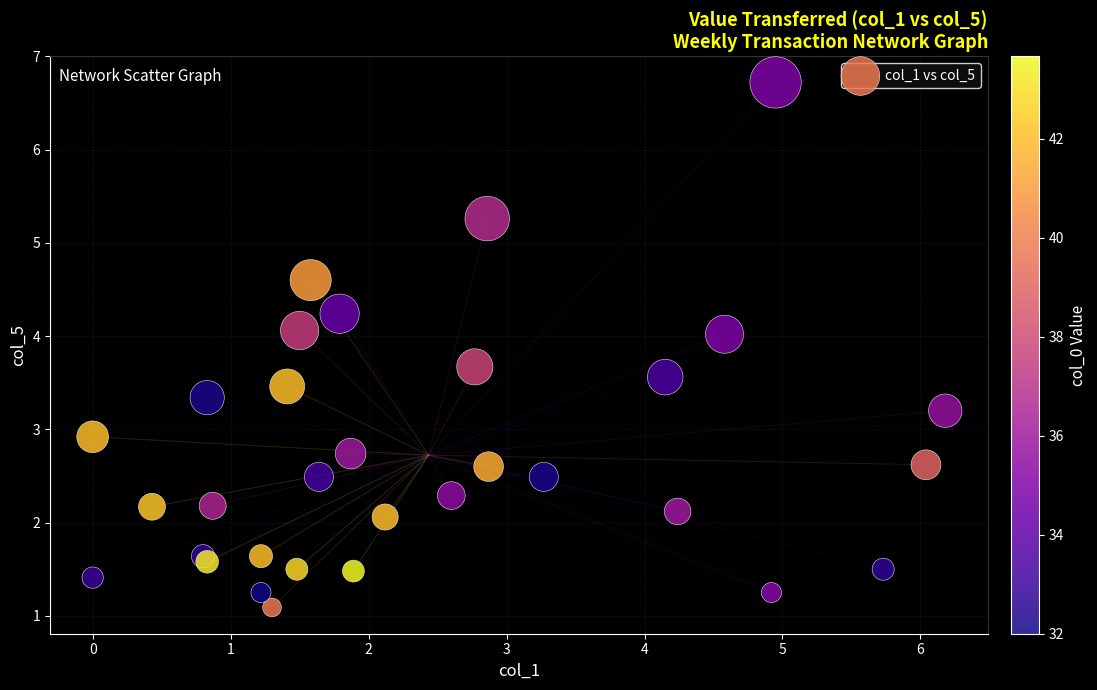

What Y value in the scatter plot is closest to 3?

2.9